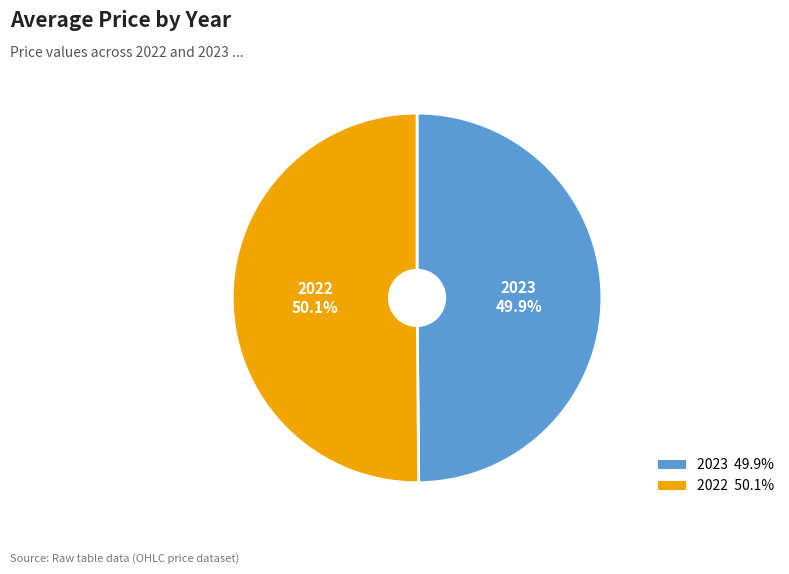

What portion of the pie excludes 2022?

49.9%